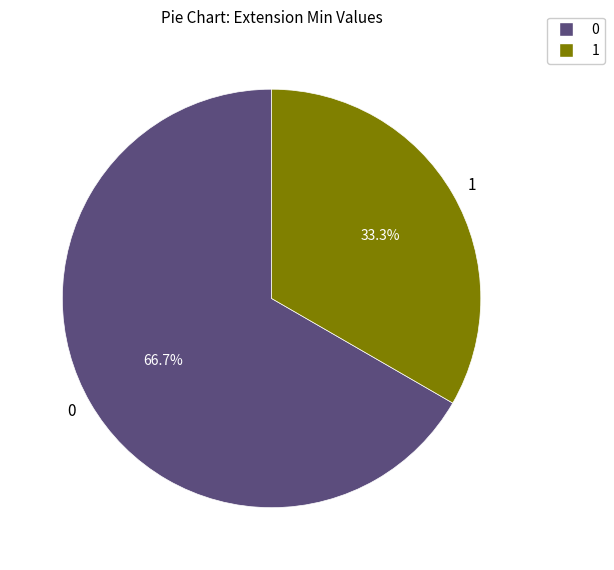

Rank the categories by value from highest to lowest.

0, 1